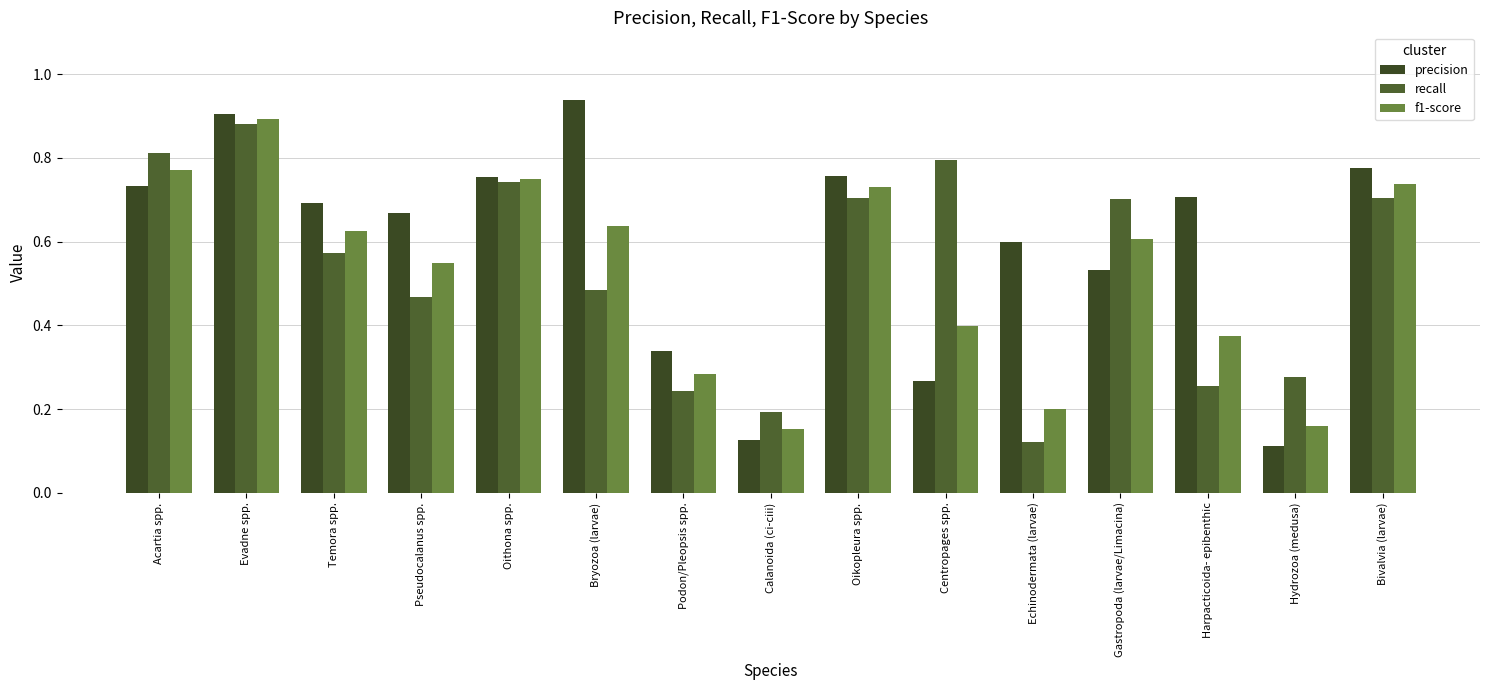

Is the value of precision at Calanoida (ci-ciii) greater than the value of f1-score at Centropages spp.?

No